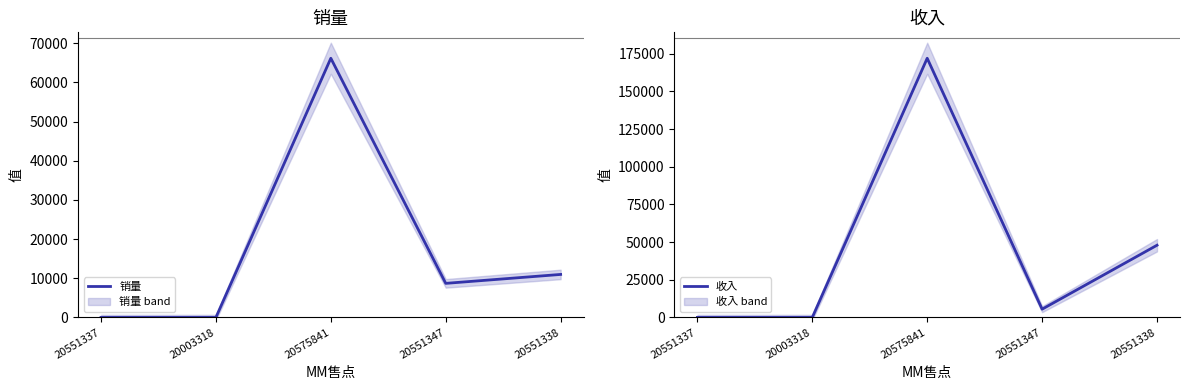

Which category has the lowest value across all series?

20551337